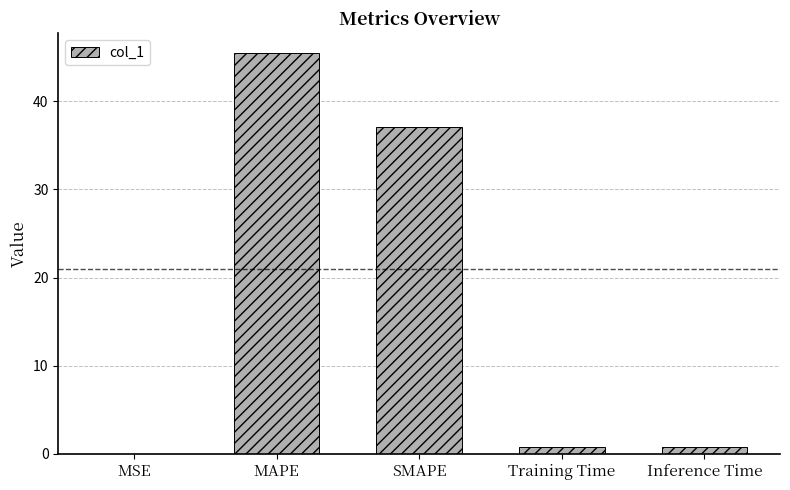

What is the greatest value displayed?

45.5